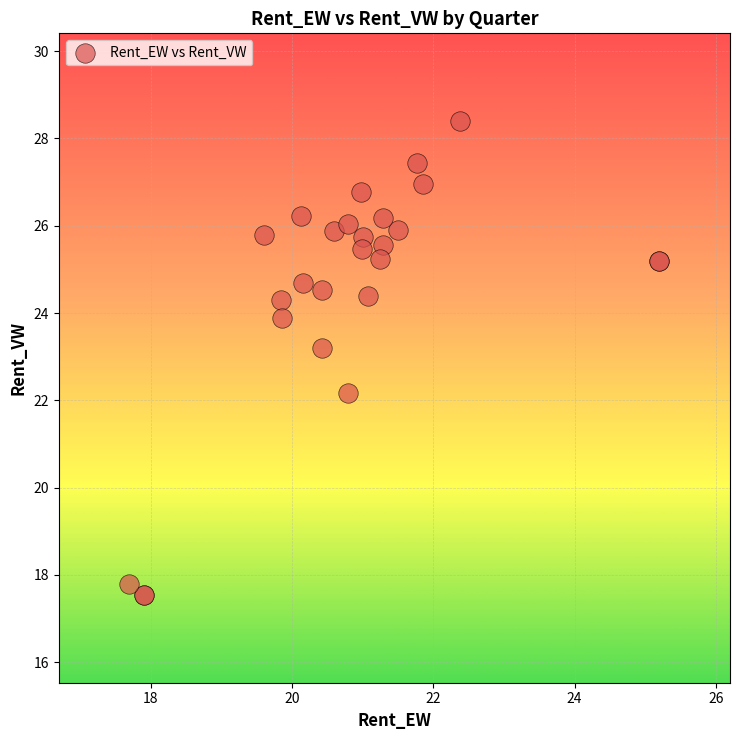

What Y value in the scatter plot is closest to 22?

22.2